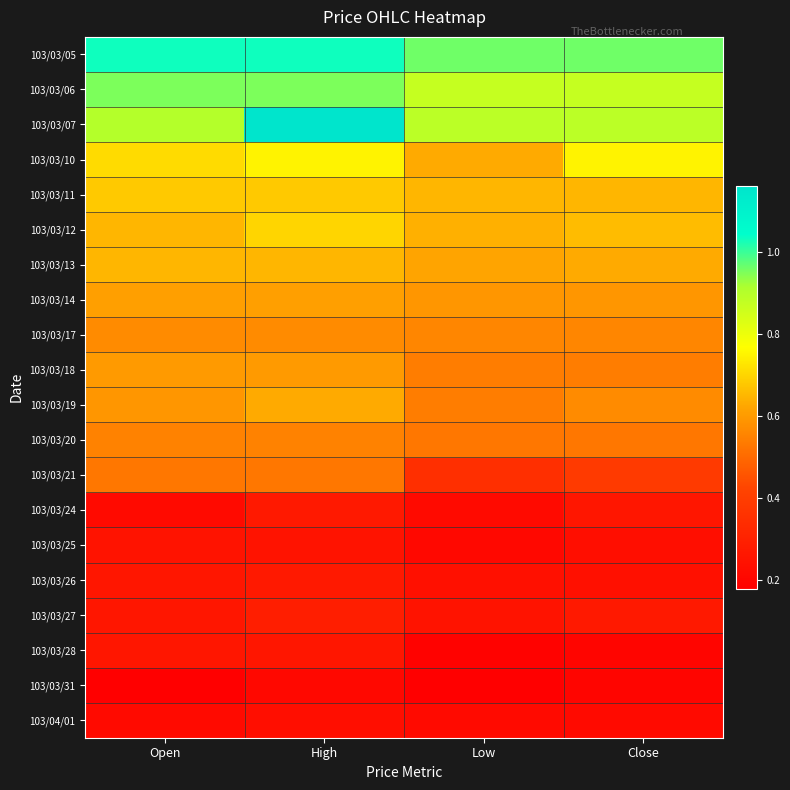

Reading left to right, transcribe all the data shown in this chart.

103/03/05: Open=1.0	High=1.0	Low=1.0	Close=1.0
103/03/06: Open=0.9	High=0.9	Low=0.9	Close=0.9
103/03/07: Open=0.9	High=1.2	Low=0.9	Close=0.9
103/03/10: Open=0.7	High=0.8	Low=0.6	Close=0.8
103/03/11: Open=0.7	High=0.7	Low=0.7	Close=0.7
103/03/12: Open=0.7	High=0.7	Low=0.6	Close=0.7
103/03/13: Open=0.7	High=0.7	Low=0.6	Close=0.6
103/03/14: Open=0.6	High=0.6	Low=0.6	Close=0.6
103/03/17: Open=0.6	High=0.6	Low=0.6	Close=0.6
103/03/18: Open=0.6	High=0.6	Low=0.5	Close=0.5
103/03/19: Open=0.6	High=0.6	Low=0.5	Close=0.6
103/03/20: Open=0.6	High=0.6	Low=0.5	Close=0.5
103/03/21: Open=0.5	High=0.5	Low=0.3	Close=0.4
103/03/24: Open=0.2	High=0.3	Low=0.2	Close=0.3
103/03/25: Open=0.2	High=0.2	Low=0.2	Close=0.2
103/03/26: Open=0.3	High=0.3	Low=0.2	Close=0.2
103/03/27: Open=0.3	High=0.3	Low=0.2	Close=0.3
103/03/28: Open=0.3	High=0.3	Low=0.2	Close=0.2
103/03/31: Open=0.2	High=0.2	Low=0.2	Close=0.2
103/04/01: Open=0.2	High=0.2	Low=0.2	Close=0.2